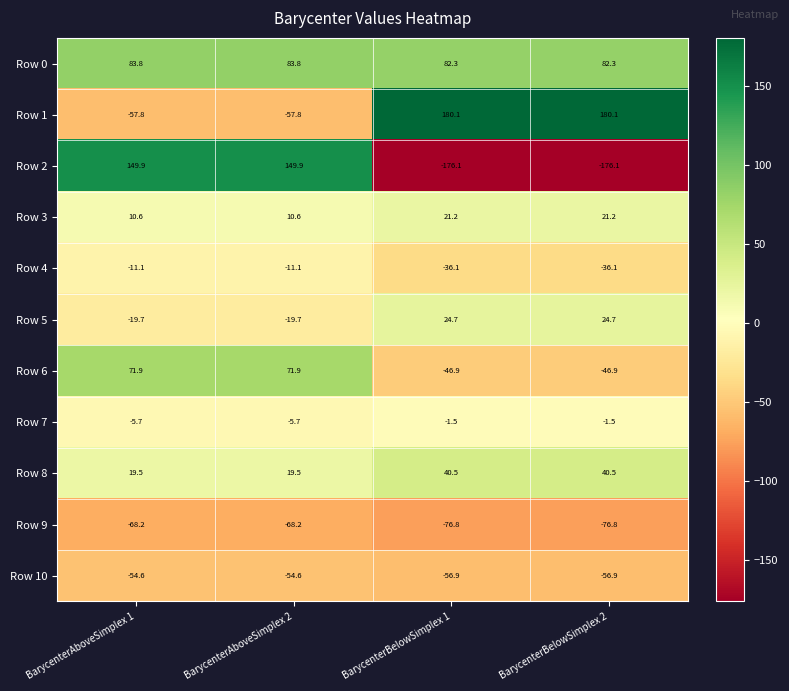

Is the value of Row 9 at BarycenterAboveSimplex 2 greater than the value of Row 6 at BarycenterAboveSimplex 2?

No